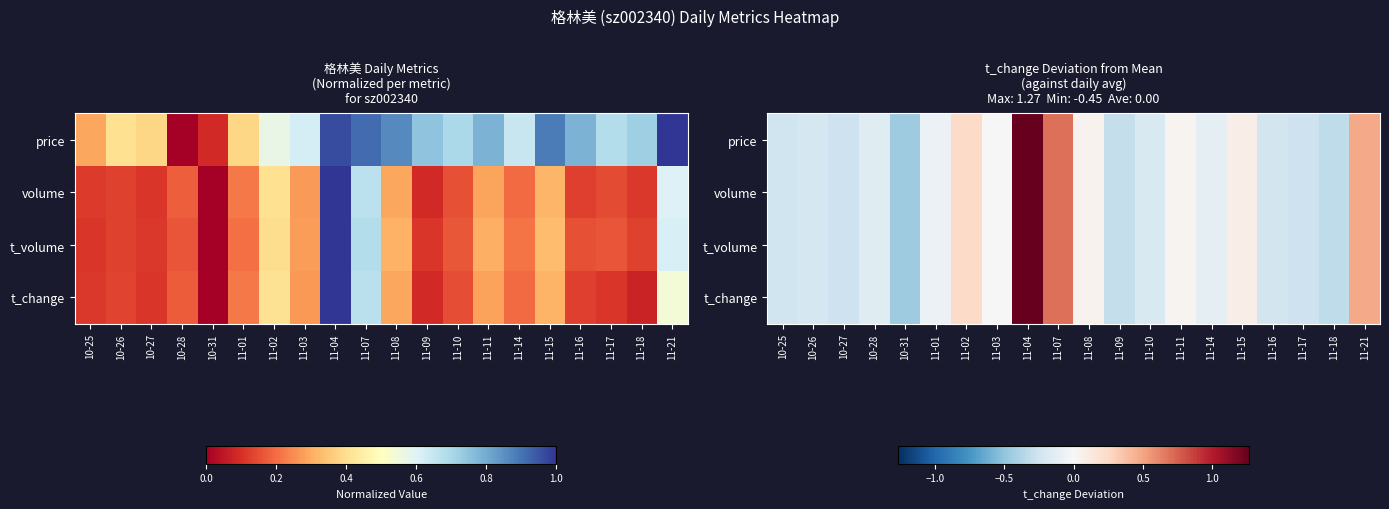

Where does the volume series first go above 0?

11-02